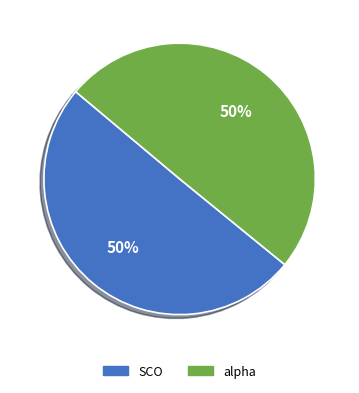

To the nearest percent, what is the average slice percentage?

50%